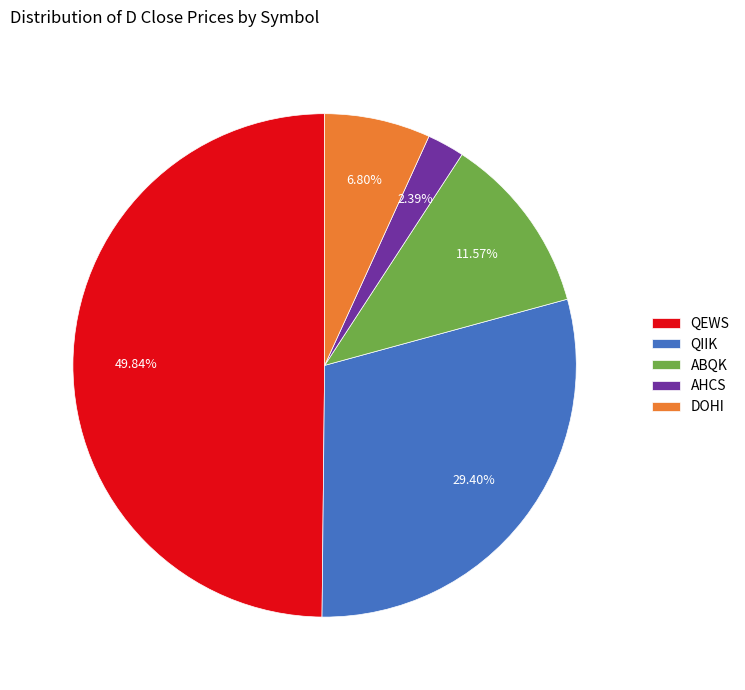

To the nearest percent, what is the average slice percentage?

20%